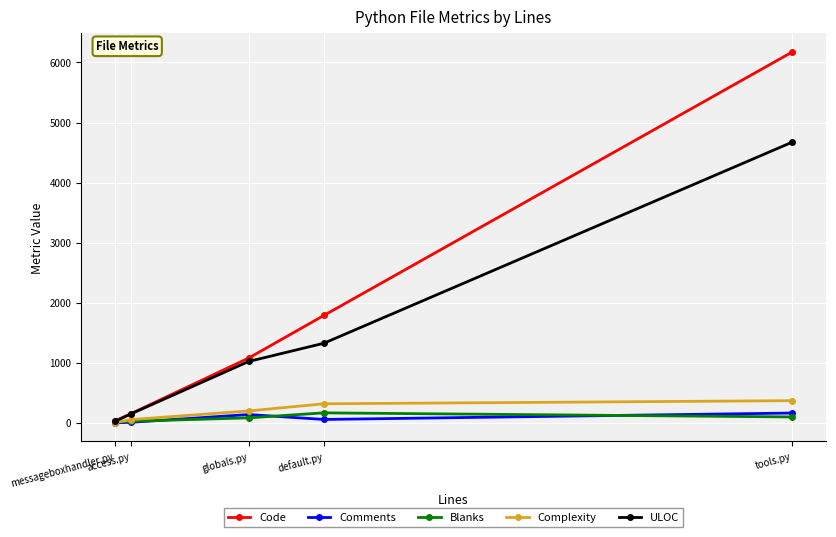

Which series has the largest range (max minus min)?

Code